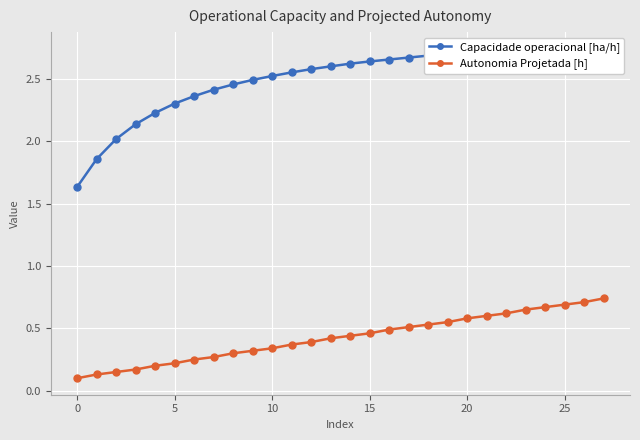

What is the average value of the Autonomia Projetada [h] series?

0.4